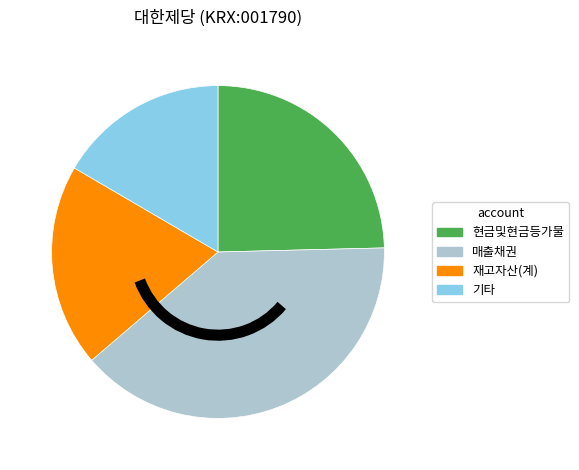

Is it true that 매출채권 is 39% of the pie?

True